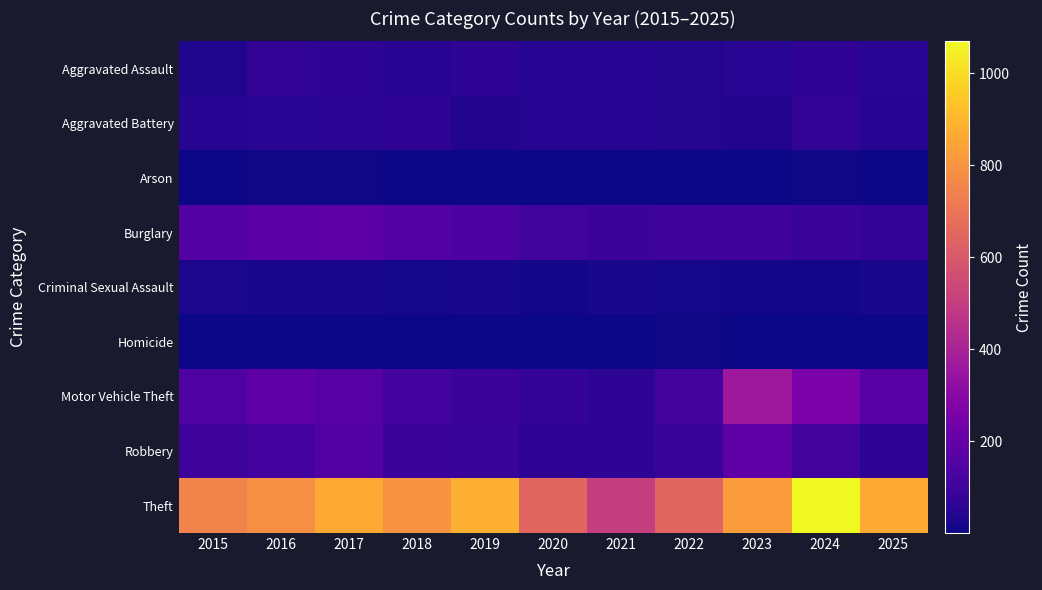

Reading left to right, extract all data points from this chart.

Aggravated Assault: 2015=34	2016=68	2017=62	2018=49	2019=60	2020=45	2021=46	2022=41	2023=55	2024=66	2025=55
Aggravated Battery: 2015=44	2016=52	2017=59	2018=66	2019=35	2020=43	2021=46	2022=41	2023=37	2024=70	2025=44
Arson: 2015=5	2016=7	2017=6	2018=5	2019=5	2020=4	2021=4	2022=3	2023=2	2024=7	2025=3
Burglary: 2015=159	2016=173	2017=179	2018=156	2019=138	2020=107	2021=93	2022=98	2023=103	2024=91	2025=74
Criminal Sexual Assault: 2015=24	2016=20	2017=19	2018=16	2019=19	2020=11	2021=20	2022=17	2023=10	2024=11	2025=20
Homicide: 2015=4	2016=4	2017=4	2018=3	2019=4	2020=4	2021=3	2022=6	2023=1	2024=2	2025=1
Motor Vehicle Theft: 2015=146	2016=183	2017=163	2018=116	2019=93	2020=77	2021=63	2022=111	2023=363	2024=262	2025=167
Robbery: 2015=98	2016=116	2017=153	2018=93	2019=88	2020=64	2021=62	2022=88	2023=182	2024=112	2025=62
Theft: 2015=751	2016=788	2017=864	2018=800	2019=880	2020=650	2021=508	2022=647	2023=827	2024=1069	2025=866